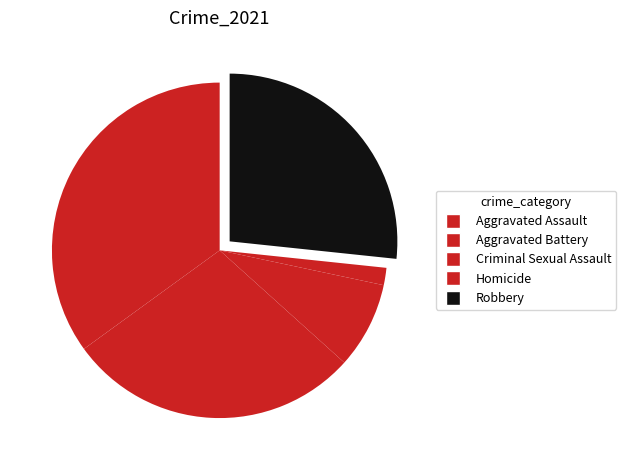

What is the ratio of the value at Aggravated Assault to the value at Homicide?

21.0